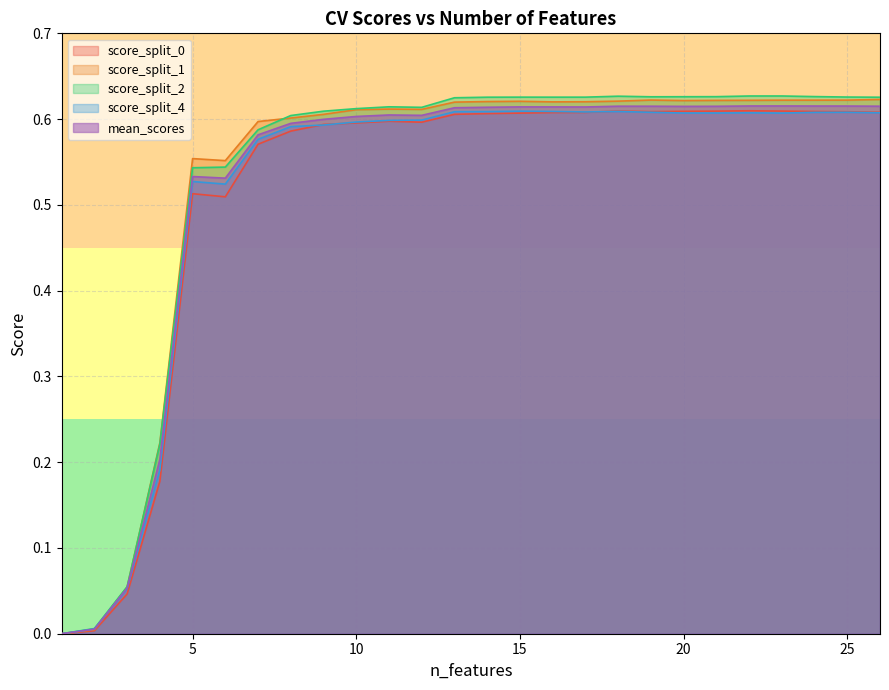

Rank the series at 23 from lowest to highest value.

score_split_4, score_split_0, mean_scores, score_split_1, score_split_2